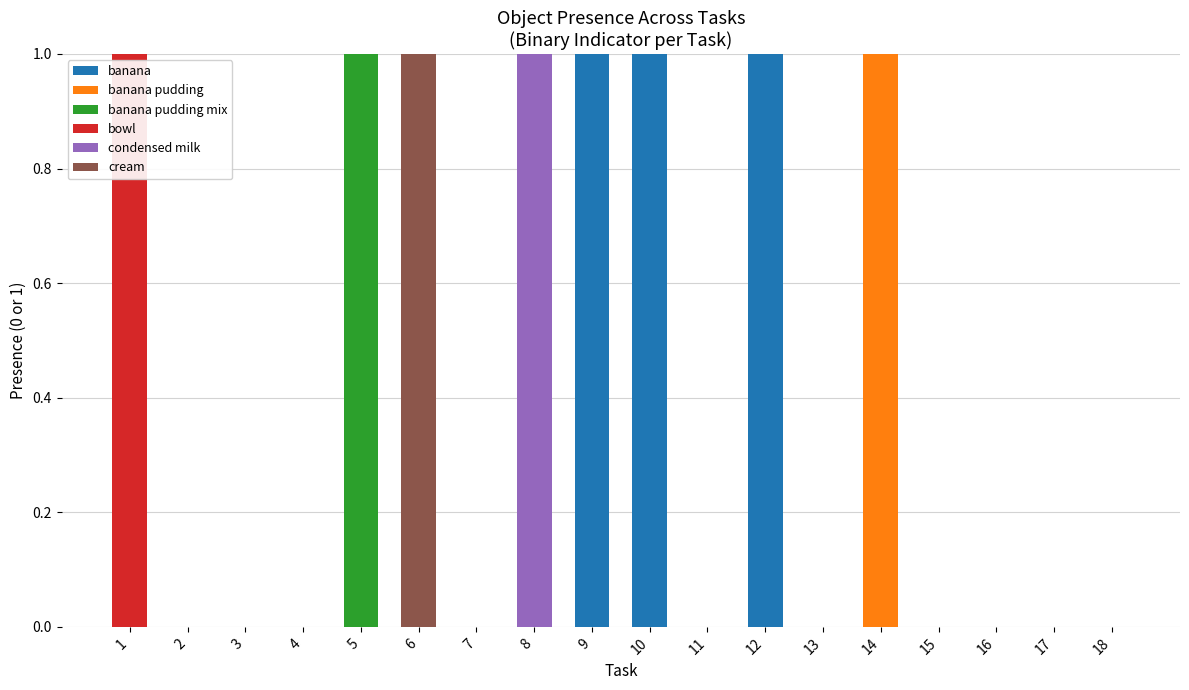

Is it true that banana equals 0 at 5?

True